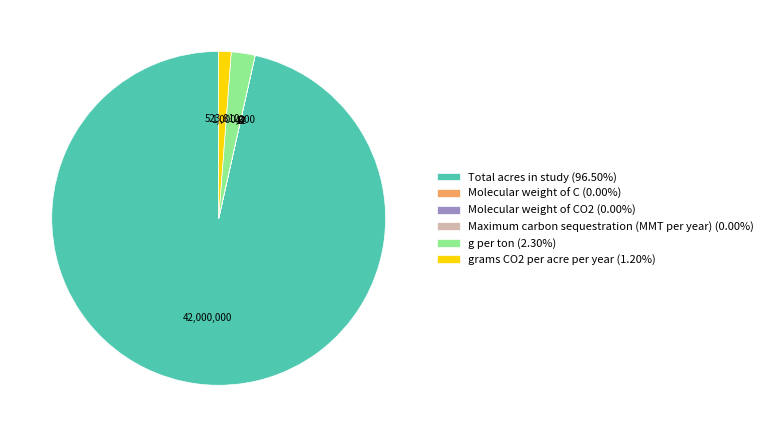

Does any single category account for the majority?

Yes